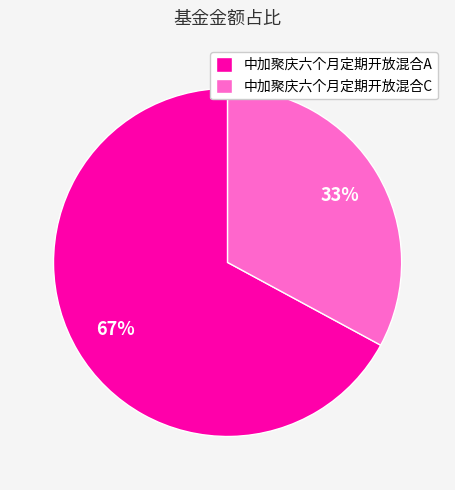

How many segments does this pie chart have?

2